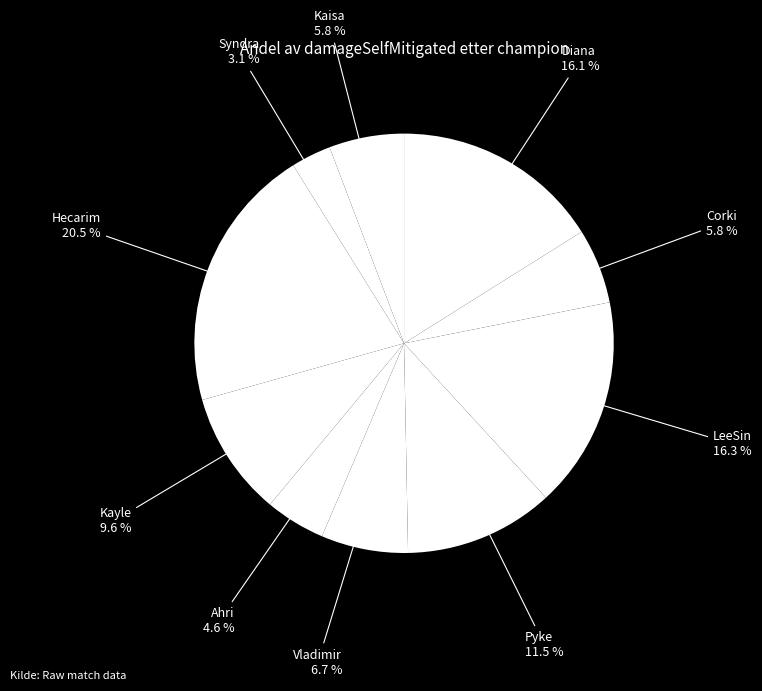

Which category has the smallest portion of the pie?

Syndra